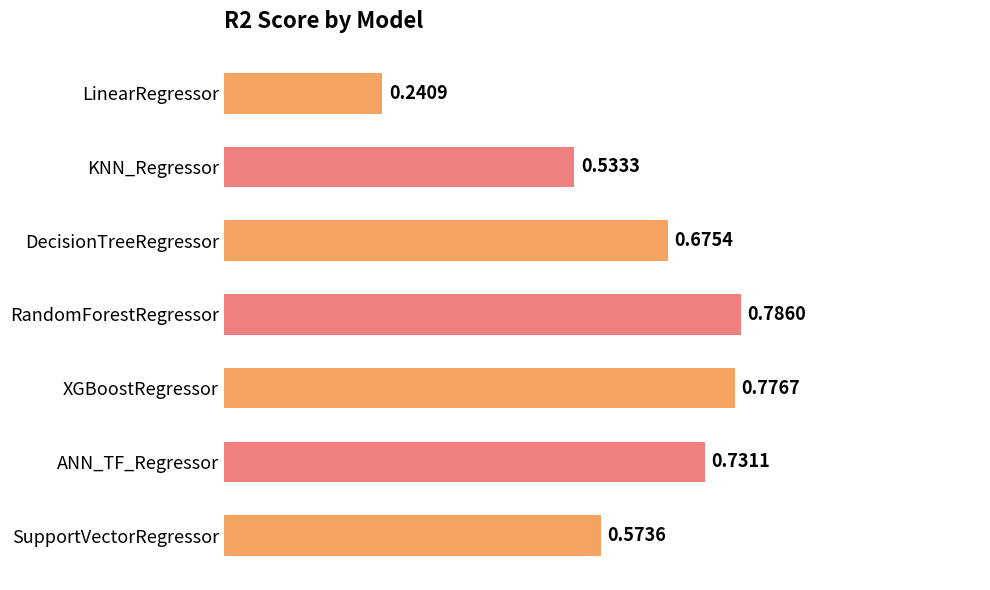

How many bars are there in total?

7